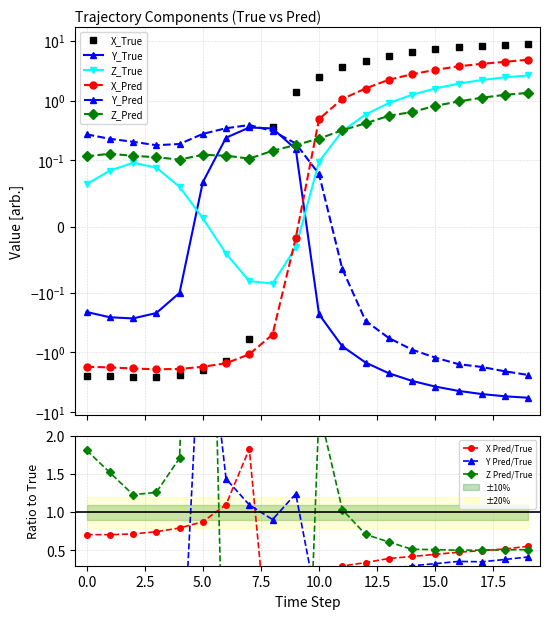

Between 3 and 8, which series saw the biggest shift?

X_True